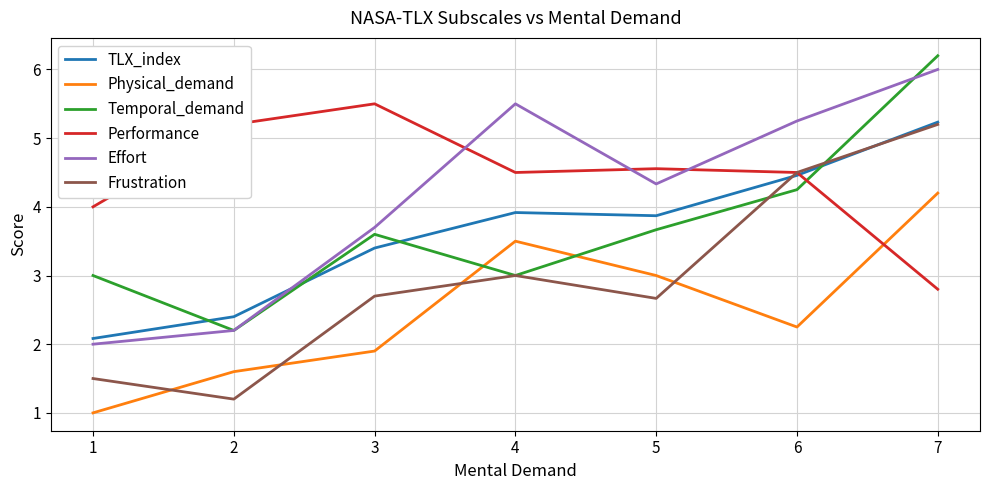

Is the value of TLX_index at 3 greater than the value of Performance at 6?

No